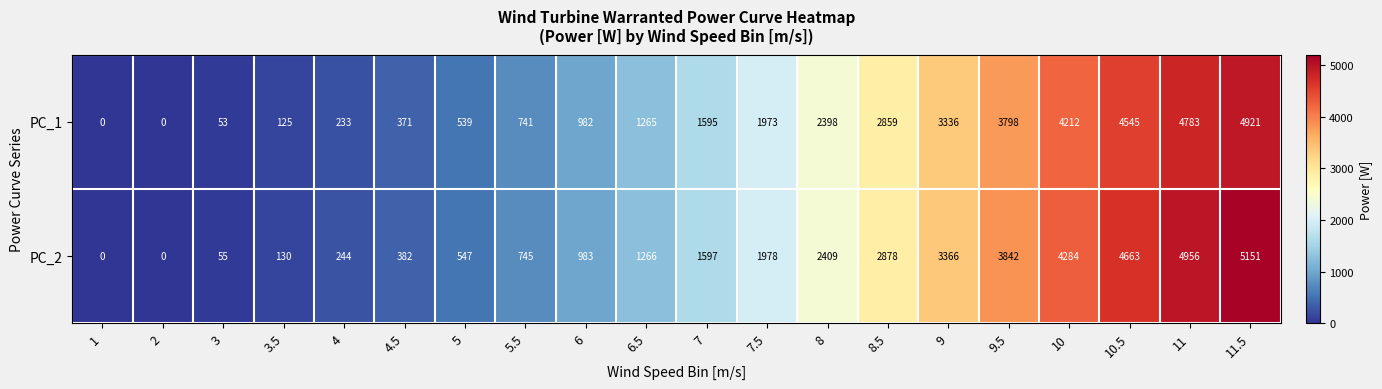

List the series in order of their overall mean, highest first.

PC_2, PC_1